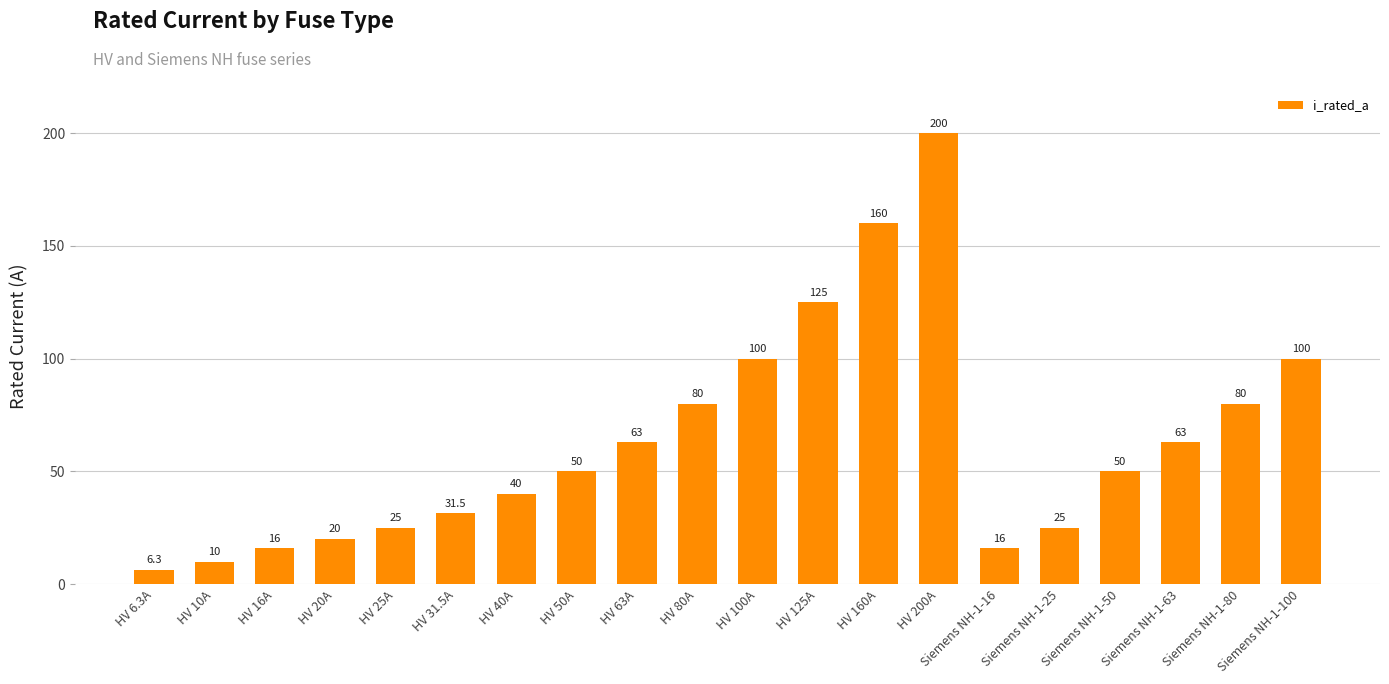

What is the ratio of the value at HV 40A to the value at HV 100A?

0.4